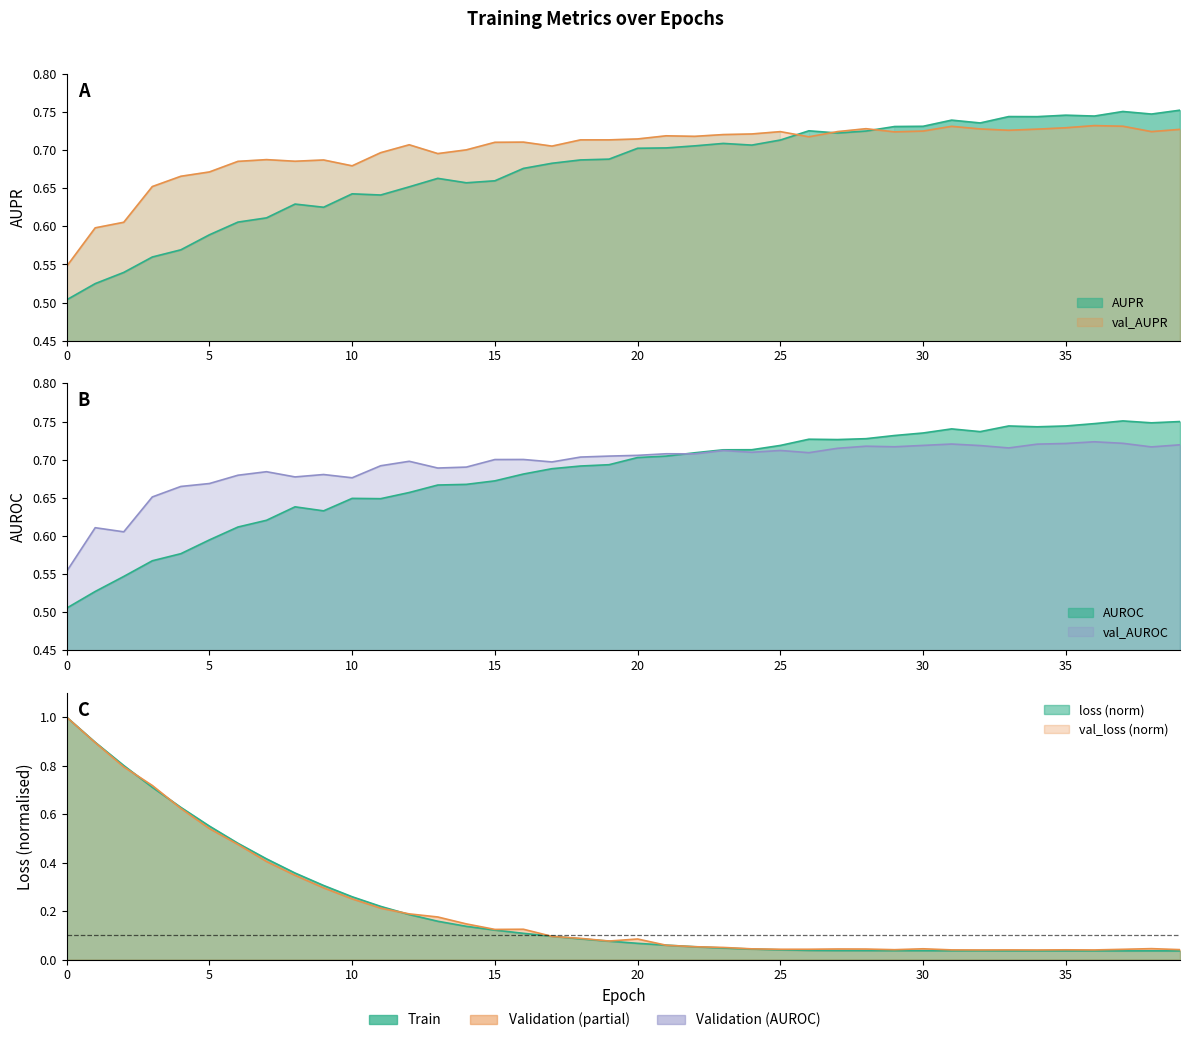

Is it true that AUPR equals 0.3 at 11?

False